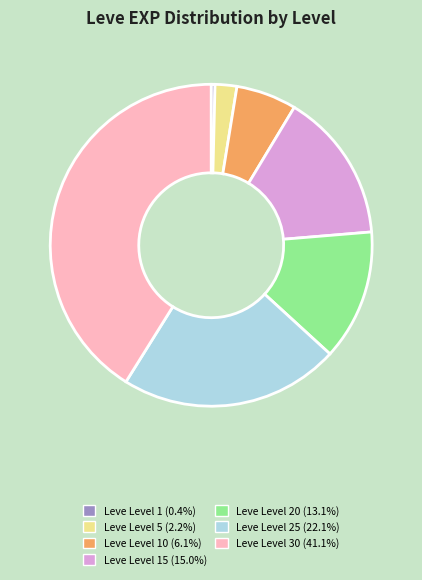

Is there a majority slice in this chart?

No